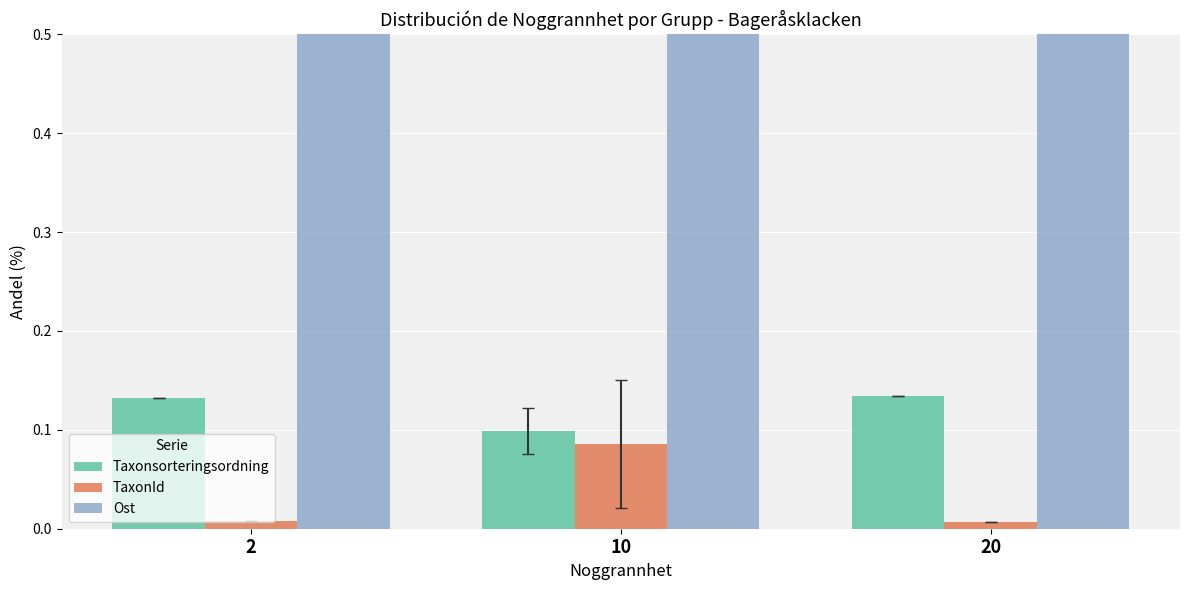

Is the value of Taxonsorteringsordning at 2 greater than the value of TaxonId at 2?

Yes